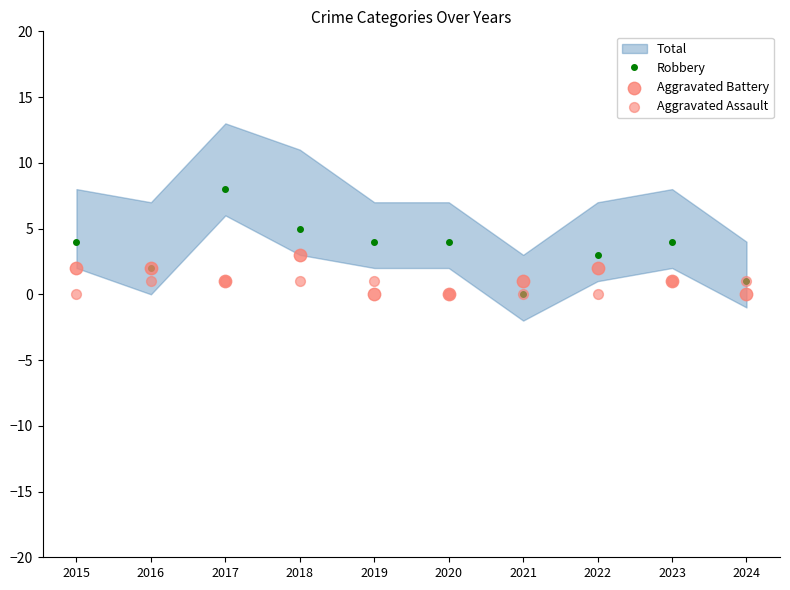

Is the value of Aggravated Battery at 2020 greater than the value of Aggravated Assault at 2017?

No